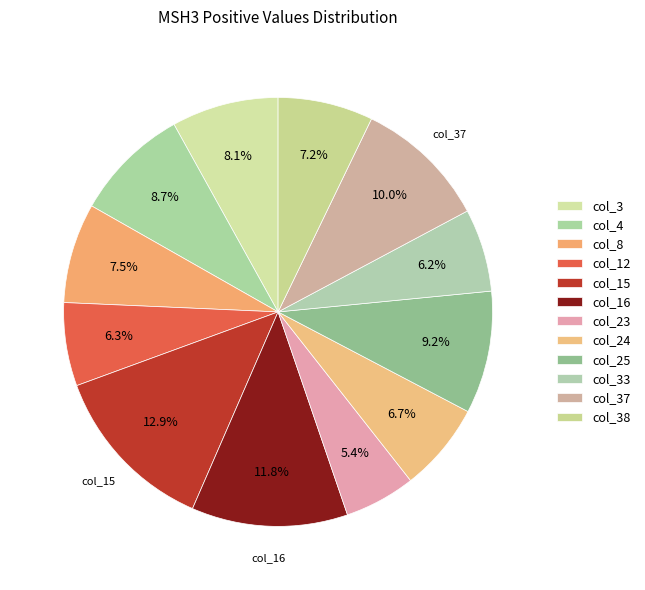

How many slices are in this pie chart?

12